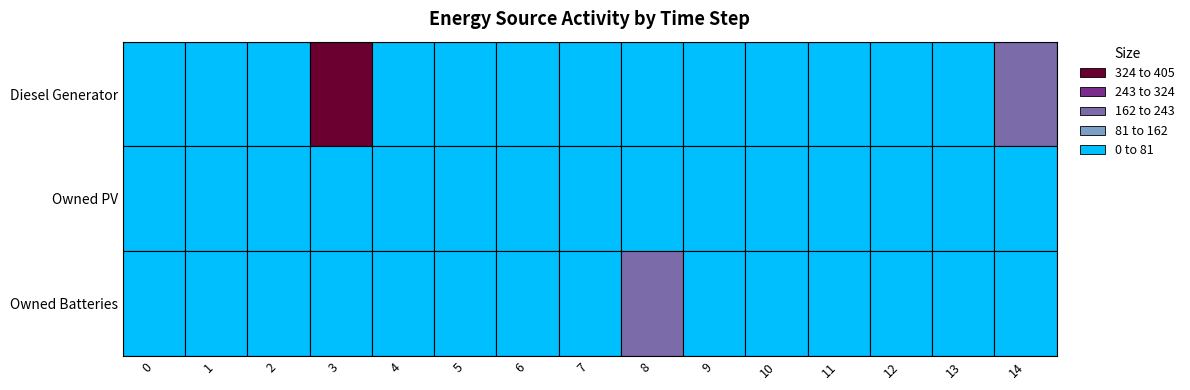

At which category is the sum across all series the highest?

3